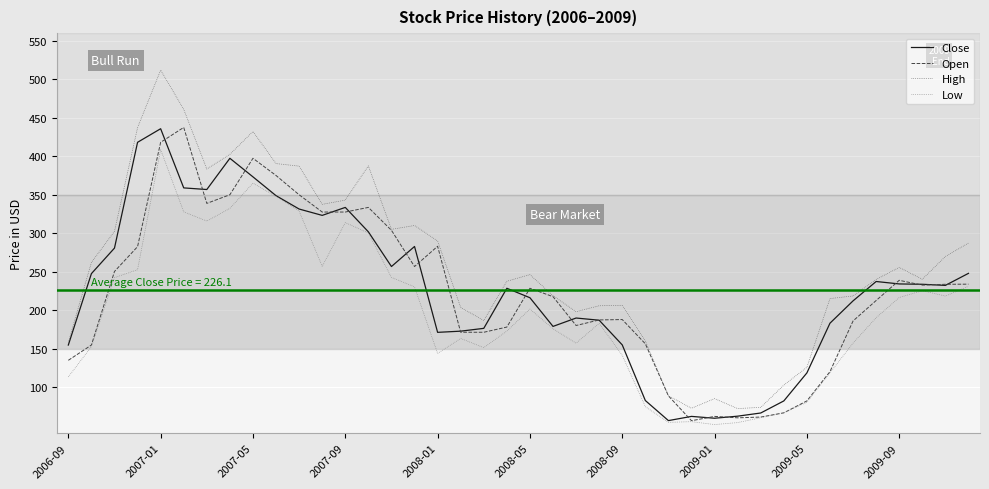

Which series has the widest spread of values?

High